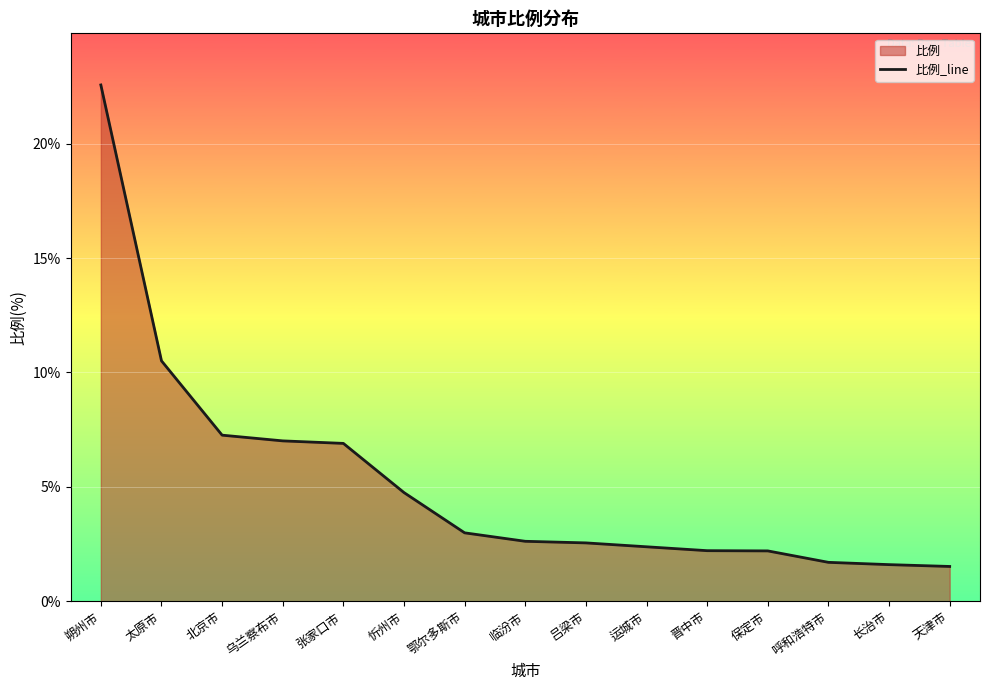

How many lines are shown in the chart?

1